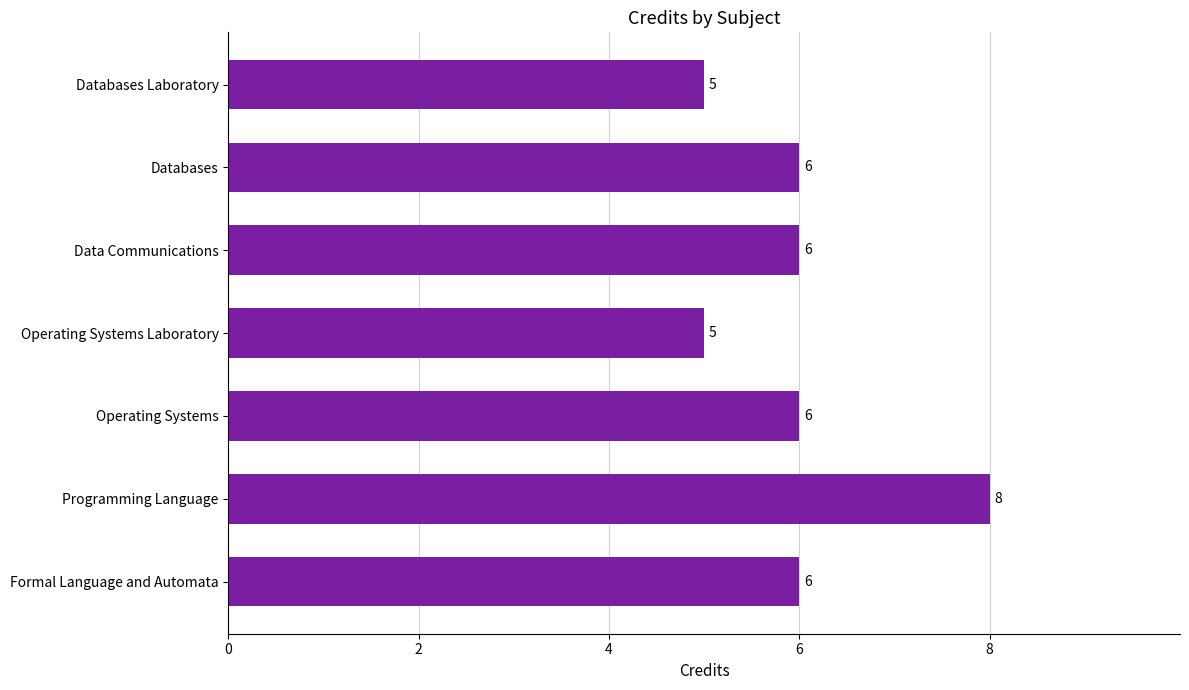

How many categories are shown in the chart?

7